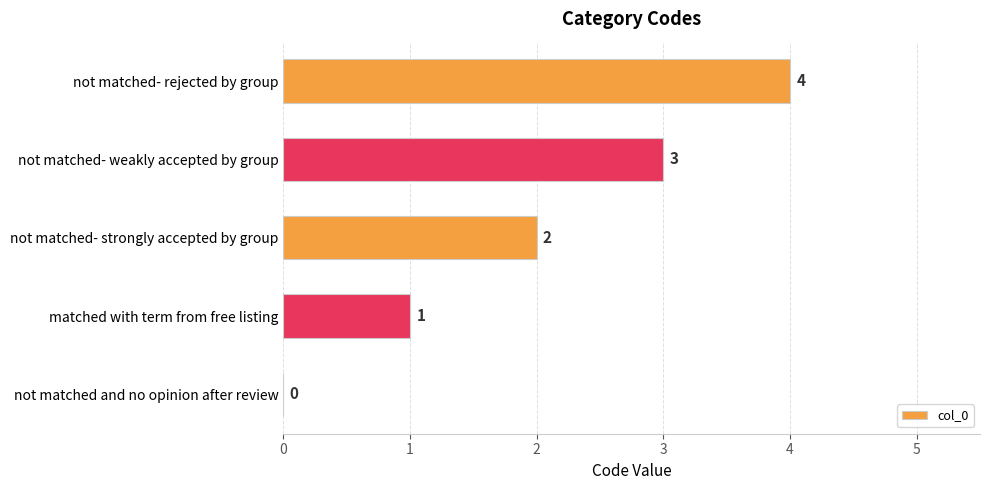

Is it true that the value at not matched- rejected by group is 2?

False